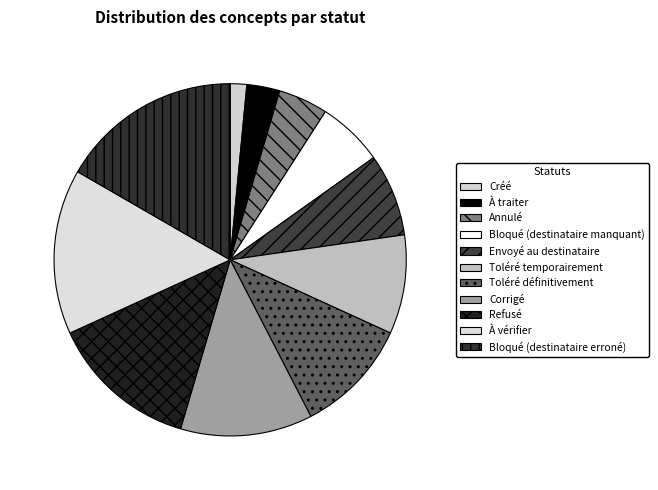

How many segments does this pie chart have?

11